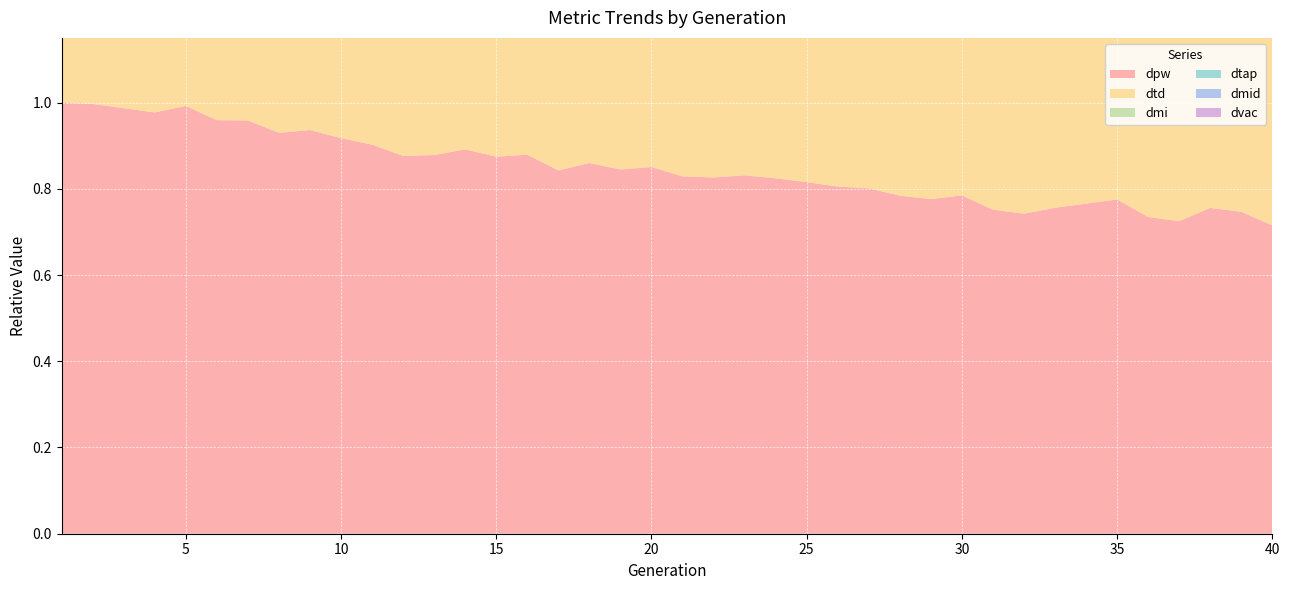

Reading right to left, extract all data points from this chart.

dpw: 40=0.7	39=0.7	38=0.8	37=0.7	36=0.7	35=0.8	34=0.8	33=0.8	32=0.7	31=0.8	30=0.8	29=0.8	28=0.8	27=0.8	26=0.8	25=0.8	24=0.8	23=0.8	22=0.8	21=0.8	20=0.9	19=0.8	18=0.9	17=0.8	16=0.9	15=0.9	14=0.9	13=0.9	12=0.9	11=0.9	10=0.9	9=0.9	8=0.9	7=1.0	6=1.0	5=1.0	4=1.0	3=1.0	2=1.0	1=1.0
dtd: 40=0.7	39=0.8	38=0.8	37=0.7	36=0.7	35=0.8	34=0.8	33=0.8	32=0.7	31=0.8	30=0.8	29=0.8	28=0.8	27=0.8	26=0.8	25=0.8	24=0.8	23=0.8	22=0.8	21=0.8	20=0.9	19=0.8	18=0.9	17=0.8	16=0.9	15=0.9	14=0.9	13=0.9	12=0.9	11=0.9	10=0.9	9=0.9	8=0.9	7=1.0	6=1.0	5=1.0	4=1.0	3=1.0	2=1.0	1=1.0
dmi: 40=0.5	39=0.6	38=0.6	37=0.5	36=0.5	35=0.6	34=0.6	33=0.6	32=0.6	31=0.6	30=0.6	29=0.6	28=0.6	27=0.6	26=0.7	25=0.7	24=0.7	23=0.7	22=0.7	21=0.7	20=0.7	19=0.7	18=0.7	17=0.7	16=0.8	15=0.8	14=0.8	13=0.8	12=0.8	11=0.8	10=0.8	9=0.9	8=0.9	7=0.9	6=0.9	5=1.0	4=1.0	3=1.0	2=1.0	1=1.0
dtap: 40=0.7	39=0.8	38=0.8	37=0.7	36=0.7	35=0.8	34=0.8	33=0.8	32=0.7	31=0.8	30=0.8	29=0.8	28=0.8	27=0.8	26=0.8	25=0.8	24=0.8	23=0.8	22=0.8	21=0.8	20=0.9	19=0.8	18=0.9	17=0.8	16=0.9	15=0.9	14=0.9	13=0.9	12=0.9	11=0.9	10=0.9	9=0.9	8=0.9	7=1.0	6=1.0	5=1.0	4=1.0	3=1.0	2=1.0	1=1.0
dmid: 40=0.7	39=0.7	38=0.7	37=0.7	36=0.7	35=0.7	34=0.7	33=0.7	32=0.7	31=0.7	30=0.8	29=0.8	28=0.8	27=0.8	26=0.8	25=0.8	24=0.8	23=0.8	22=0.8	21=0.8	20=0.8	19=0.8	18=0.8	17=0.8	16=0.9	15=0.9	14=0.9	13=0.9	12=0.8	11=0.9	10=0.9	9=0.9	8=0.9	7=0.9	6=0.9	5=1.0	4=1.0	3=1.0	2=1.0	1=1.0
dvac: 40=0.2	39=0.1	38=0.2	37=0.3	36=0.1	35=0.1	34=0.4	33=0.3	32=0.1	31=0.1	30=0.4	29=0.1	28=0.3	27=0.6	26=0.1	25=0.1	24=0.4	23=0.2	22=0.1	21=0.3	20=0.1	19=0.1	18=0.2	17=0.3	16=0.7	15=0.1	14=0.1	13=0.5	12=0.5	11=0.2	10=0.2	9=0.1	8=0.1	7=1.0	6=0.6	5=0.3	4=1.0	3=1.0	2=0.7	1=1.0